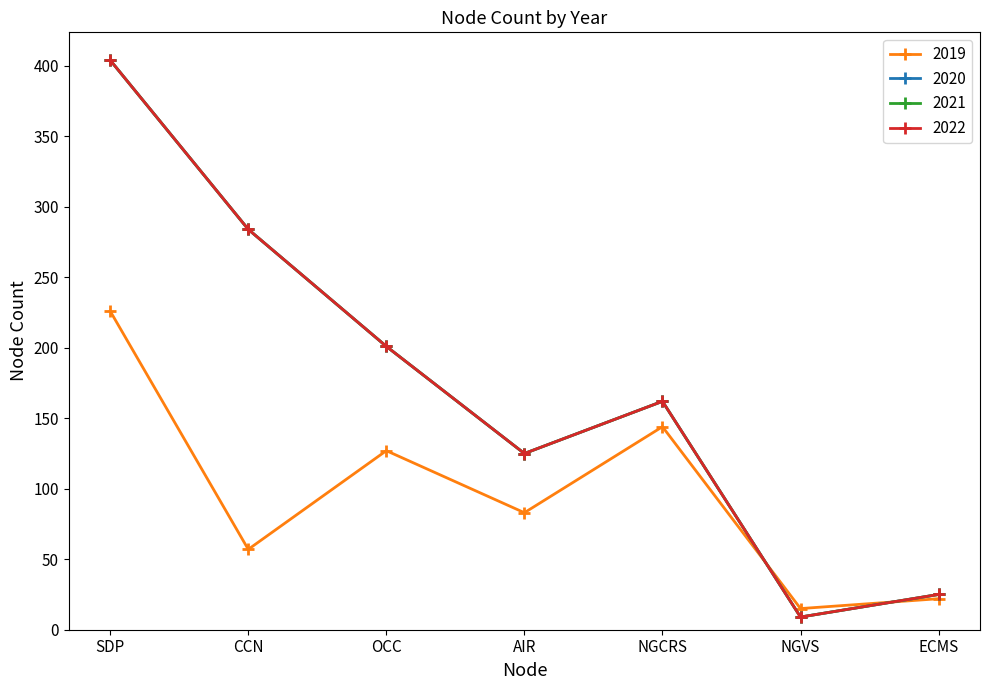

What are all the series names shown in the legend?

2019, 2020, 2021, 2022